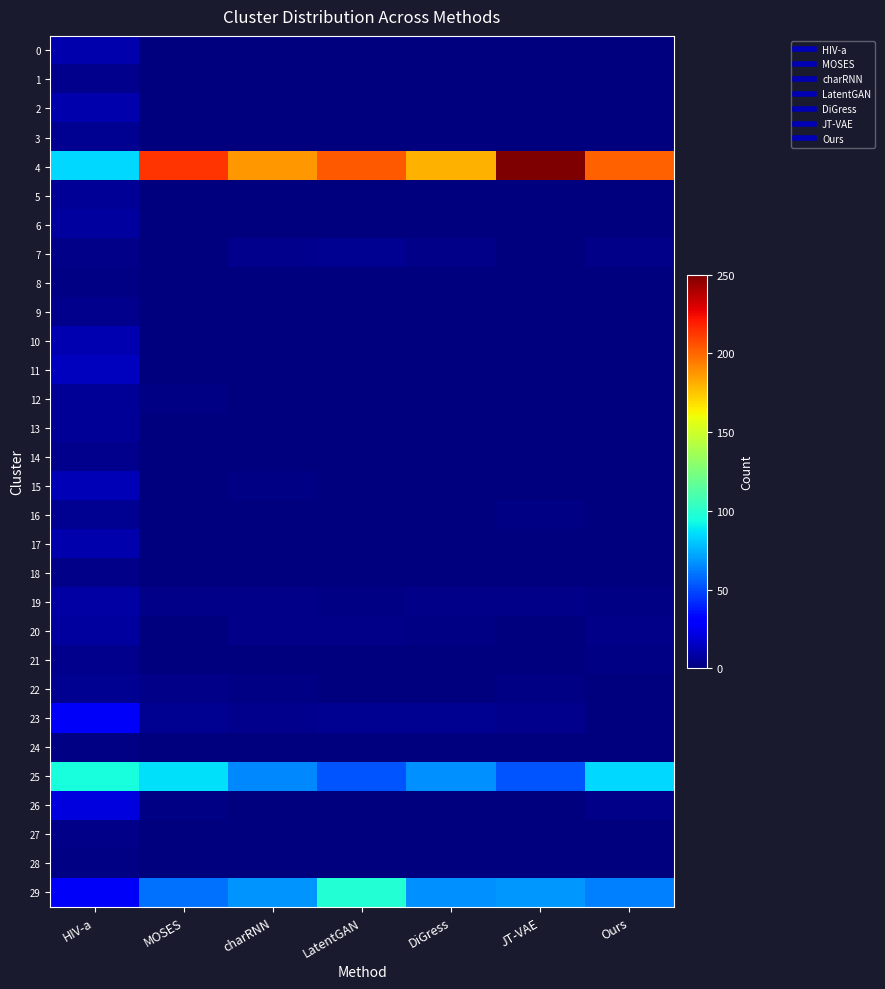

Reading left to right, transcribe all the data shown in this chart.

0: HIV-a=10	MOSES=0	charRNN=0	LatentGAN=0	DiGress=0	JT-VAE=0	Ours=0
1: HIV-a=3	MOSES=0	charRNN=0	LatentGAN=0	DiGress=0	JT-VAE=0	Ours=0
2: HIV-a=10	MOSES=0	charRNN=0	LatentGAN=0	DiGress=0	JT-VAE=0	Ours=0
3: HIV-a=4	MOSES=0	charRNN=0	LatentGAN=0	DiGress=0	JT-VAE=0	Ours=0
4: HIV-a=84	MOSES=213	charRNN=187	LatentGAN=204	DiGress=180	JT-VAE=250	Ours=202
5: HIV-a=5	MOSES=0	charRNN=0	LatentGAN=0	DiGress=0	JT-VAE=0	Ours=0
6: HIV-a=7	MOSES=0	charRNN=0	LatentGAN=0	DiGress=0	JT-VAE=0	Ours=0
7: HIV-a=2	MOSES=0	charRNN=3	LatentGAN=4	DiGress=2	JT-VAE=0	Ours=2
8: HIV-a=1	MOSES=0	charRNN=0	LatentGAN=0	DiGress=0	JT-VAE=0	Ours=0
9: HIV-a=3	MOSES=0	charRNN=0	LatentGAN=0	DiGress=0	JT-VAE=0	Ours=0
10: HIV-a=11	MOSES=0	charRNN=0	LatentGAN=0	DiGress=0	JT-VAE=0	Ours=0
11: HIV-a=14	MOSES=0	charRNN=0	LatentGAN=0	DiGress=0	JT-VAE=0	Ours=0
12: HIV-a=5	MOSES=1	charRNN=0	LatentGAN=0	DiGress=0	JT-VAE=0	Ours=0
13: HIV-a=5	MOSES=0	charRNN=0	LatentGAN=0	DiGress=0	JT-VAE=0	Ours=0
14: HIV-a=3	MOSES=0	charRNN=0	LatentGAN=0	DiGress=0	JT-VAE=0	Ours=0
15: HIV-a=12	MOSES=0	charRNN=1	LatentGAN=0	DiGress=0	JT-VAE=0	Ours=0
16: HIV-a=4	MOSES=0	charRNN=0	LatentGAN=0	DiGress=0	JT-VAE=1	Ours=0
17: HIV-a=10	MOSES=0	charRNN=0	LatentGAN=0	DiGress=0	JT-VAE=0	Ours=0
18: HIV-a=2	MOSES=0	charRNN=0	LatentGAN=0	DiGress=0	JT-VAE=0	Ours=0
19: HIV-a=8	MOSES=2	charRNN=2	LatentGAN=1	DiGress=2	JT-VAE=2	Ours=1
20: HIV-a=7	MOSES=0	charRNN=2	LatentGAN=2	DiGress=1	JT-VAE=0	Ours=2
21: HIV-a=3	MOSES=0	charRNN=0	LatentGAN=0	DiGress=0	JT-VAE=0	Ours=1
22: HIV-a=4	MOSES=2	charRNN=1	LatentGAN=0	DiGress=0	JT-VAE=1	Ours=0
23: HIV-a=27	MOSES=4	charRNN=3	LatentGAN=4	DiGress=4	JT-VAE=3	Ours=0
24: HIV-a=1	MOSES=0	charRNN=0	LatentGAN=0	DiGress=0	JT-VAE=0	Ours=0
25: HIV-a=95	MOSES=86	charRNN=65	LatentGAN=52	DiGress=67	JT-VAE=52	Ours=84
26: HIV-a=21	MOSES=1	charRNN=0	LatentGAN=0	DiGress=0	JT-VAE=0	Ours=2
27: HIV-a=2	MOSES=0	charRNN=0	LatentGAN=0	DiGress=0	JT-VAE=0	Ours=0
28: HIV-a=1	MOSES=0	charRNN=0	LatentGAN=0	DiGress=0	JT-VAE=0	Ours=0
29: HIV-a=27	MOSES=59	charRNN=68	LatentGAN=98	DiGress=67	JT-VAE=69	Ours=63